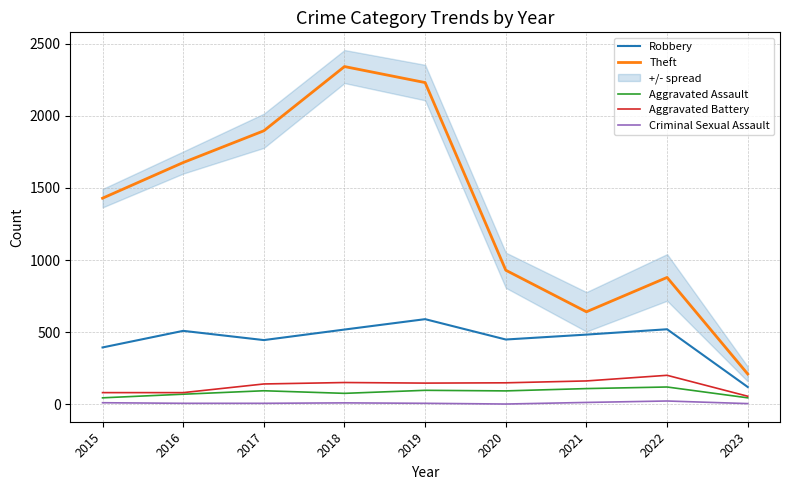

Does the chart display data point markers on the line(s)?

No